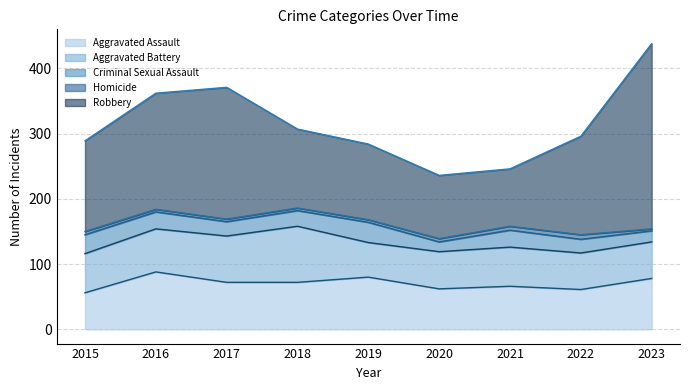

What is the difference between the maximum and second lowest values in the Robbery series?

187